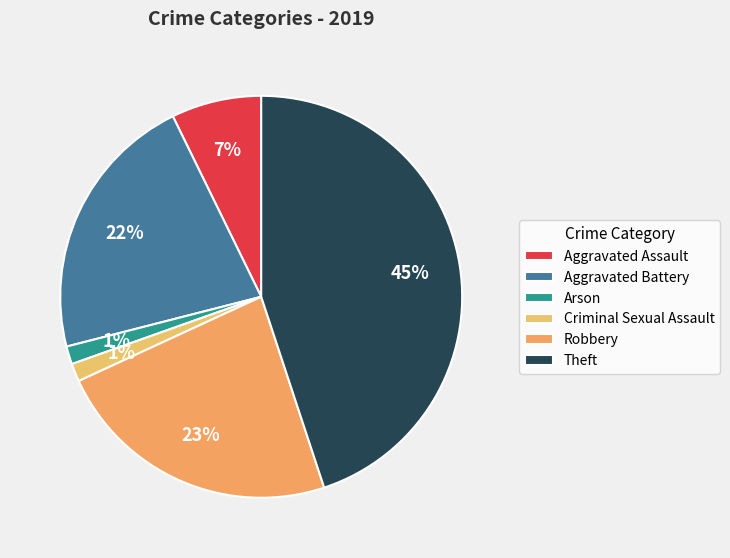

Is Criminal Sexual Assault the majority of the pie?

No